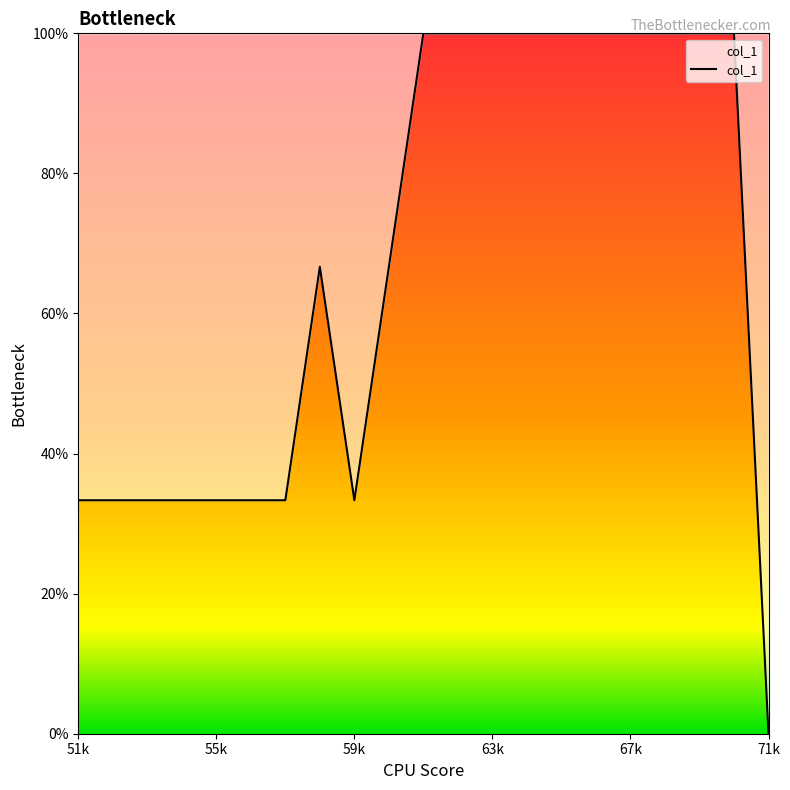

What is the greatest value displayed?

100.0